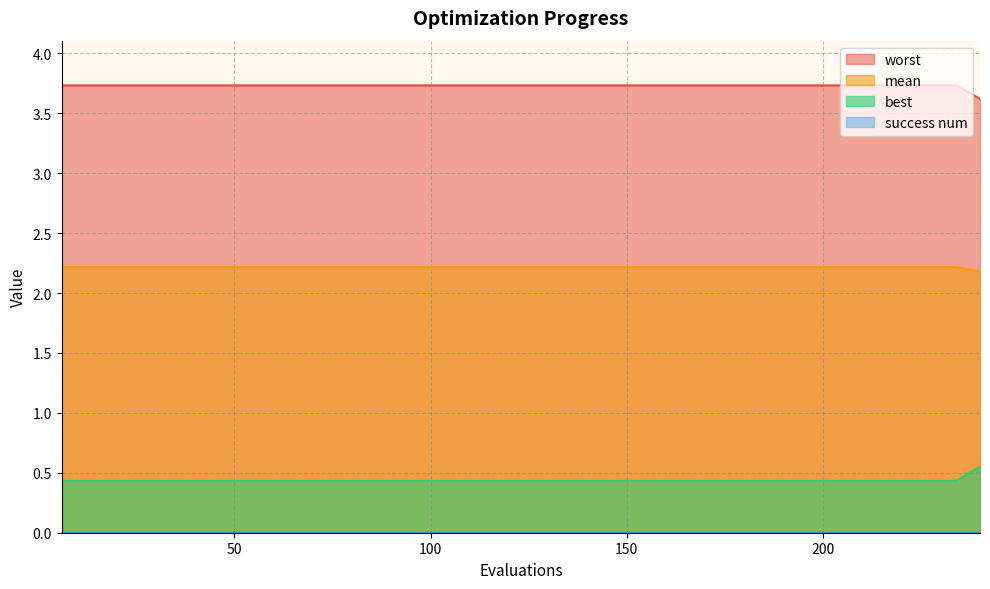

What is the lowest value of the mean series?

2.2